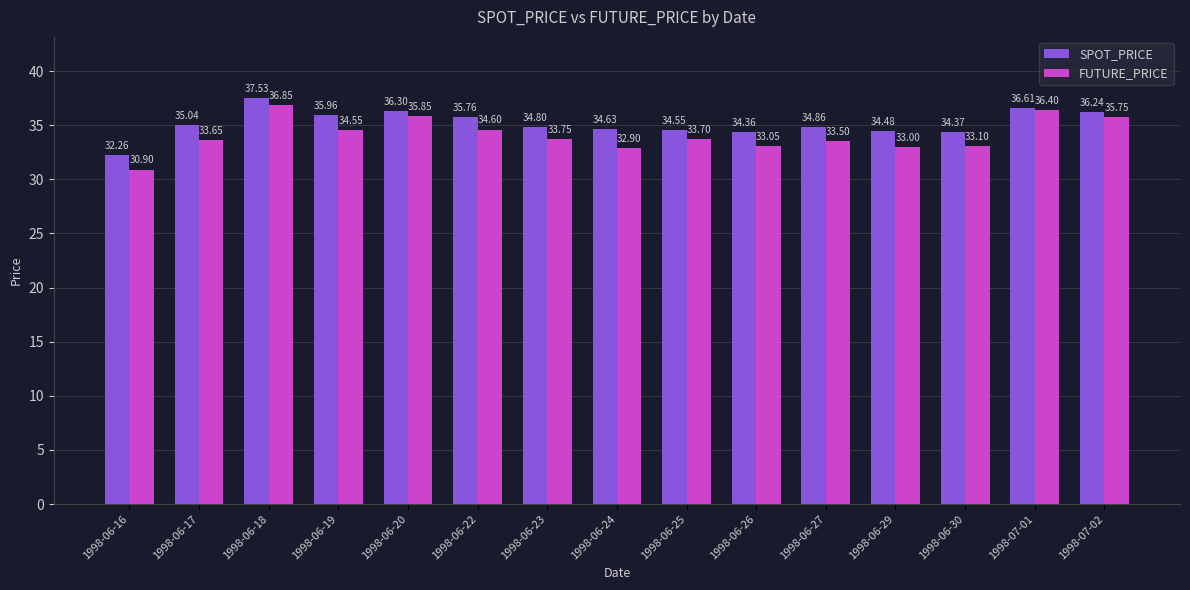

List the series in order of their peak value, lowest first.

FUTURE_PRICE, SPOT_PRICE